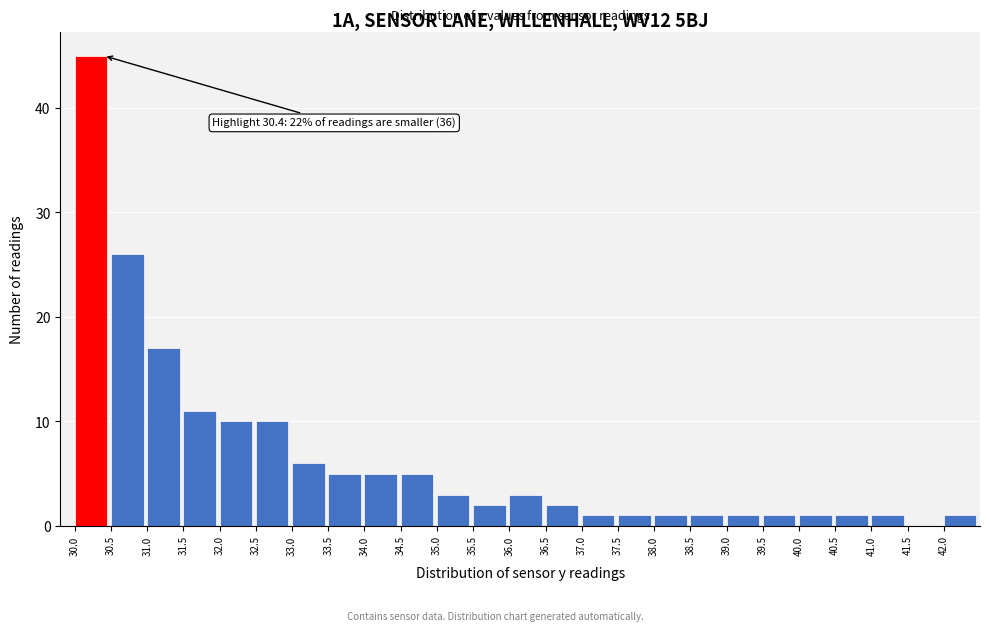

Which range on the x-axis has the tallest bar?

30.0 to 30.5